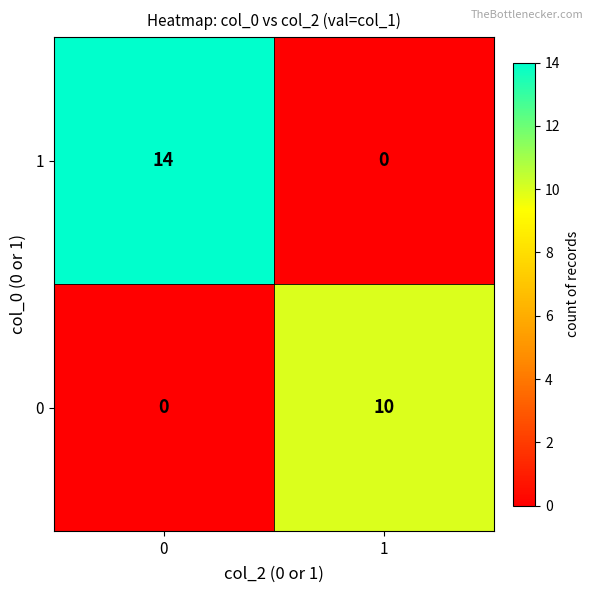

Which series changed the most between 0 and 1?

1